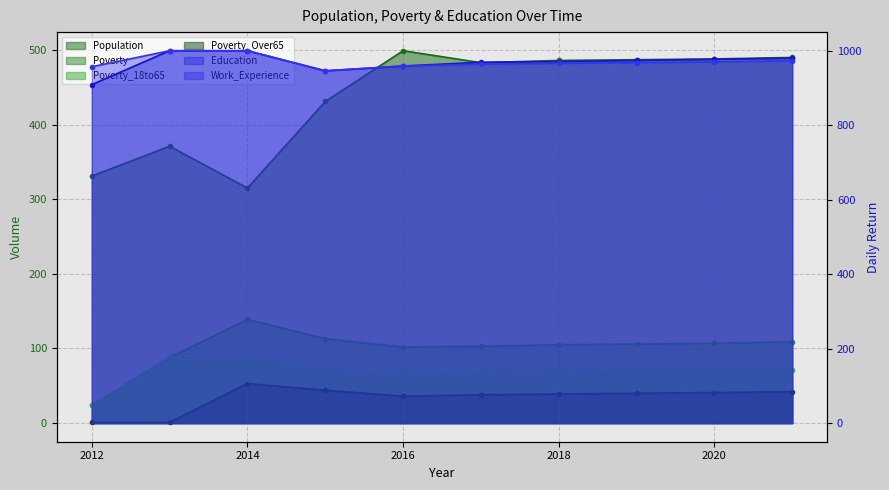

True or false: Poverty and Education intersect in this chart.

False